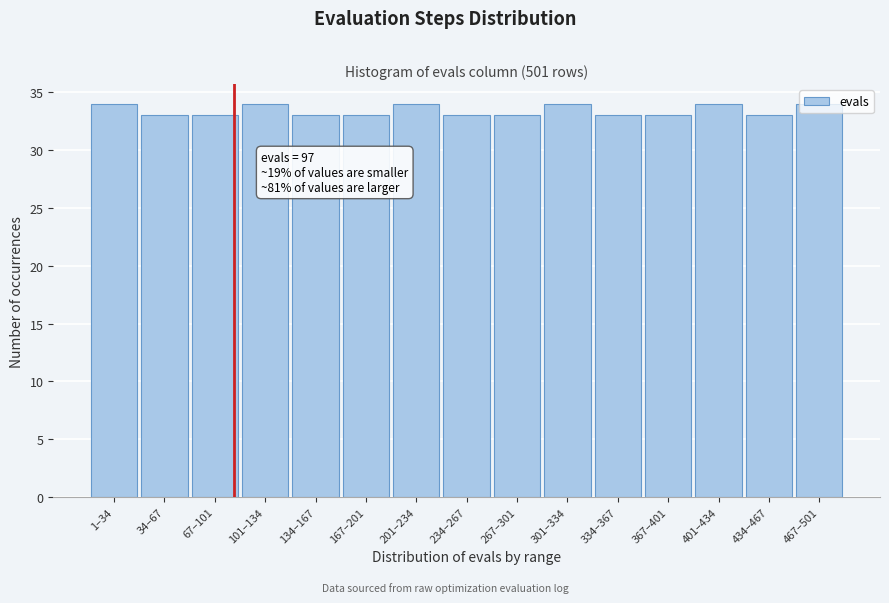

What is the maximum value shown in the chart?

34